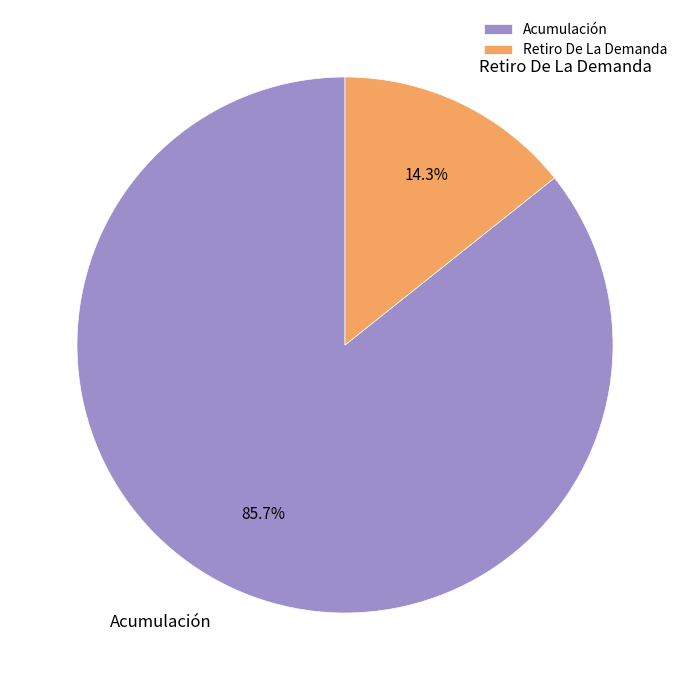

The Retiro De La Demanda slice represents 5% of the pie. True or false?

False